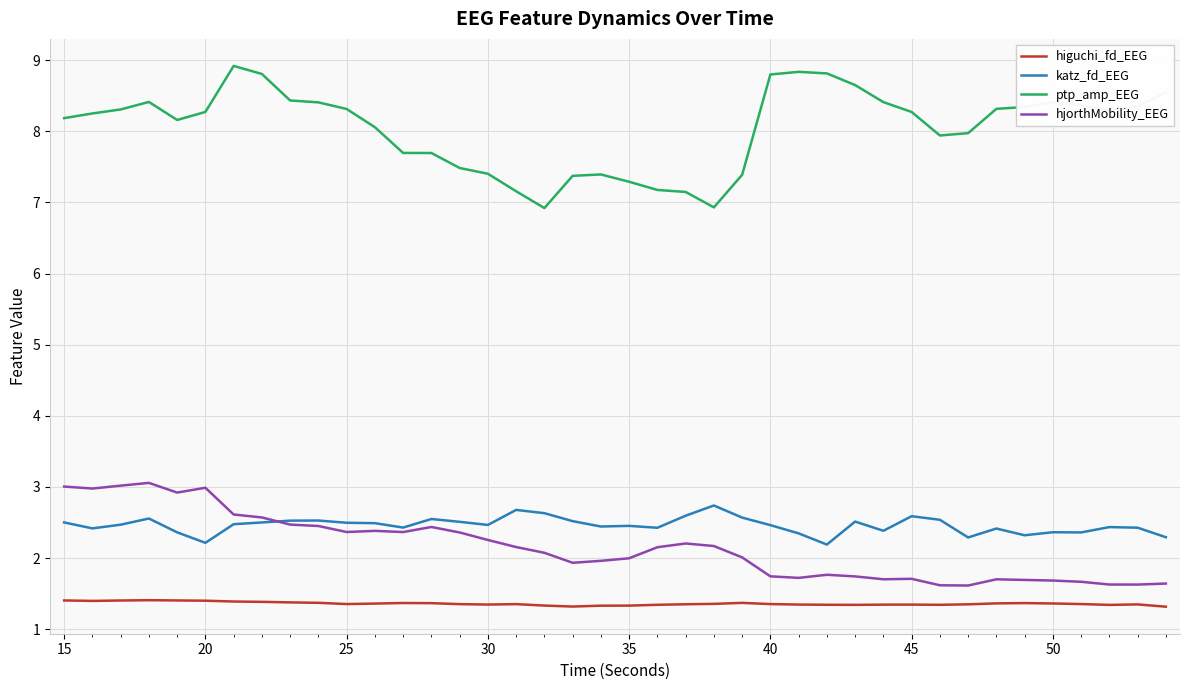

Which series has the largest total across all categories?

ptp_amp_EEG